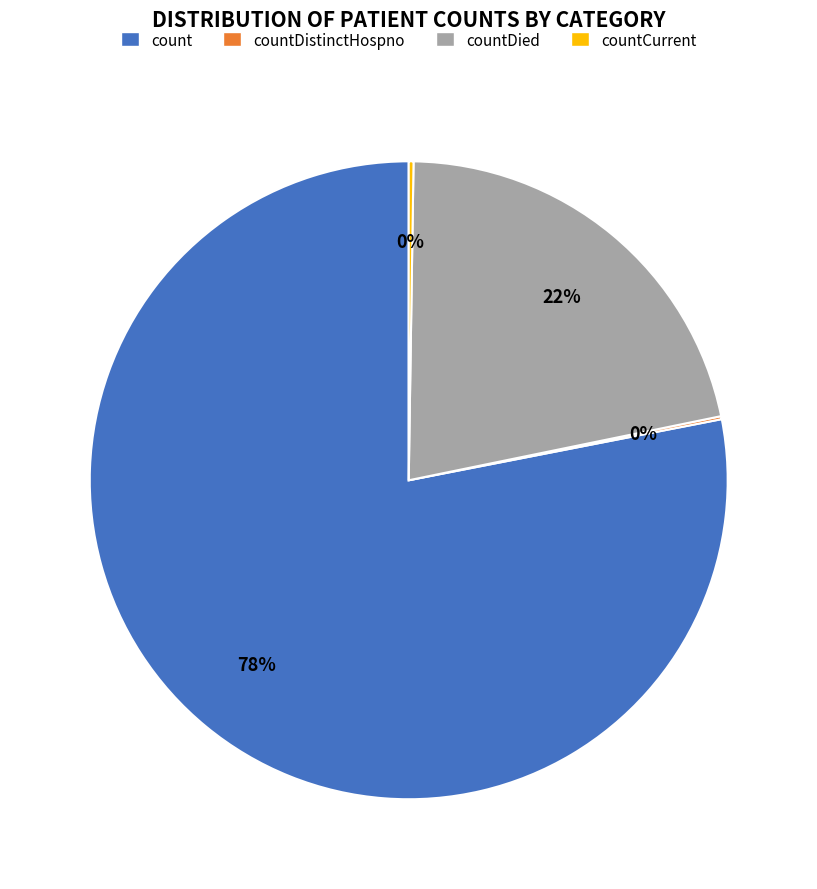

To the nearest percent, what is the average slice percentage?

25%